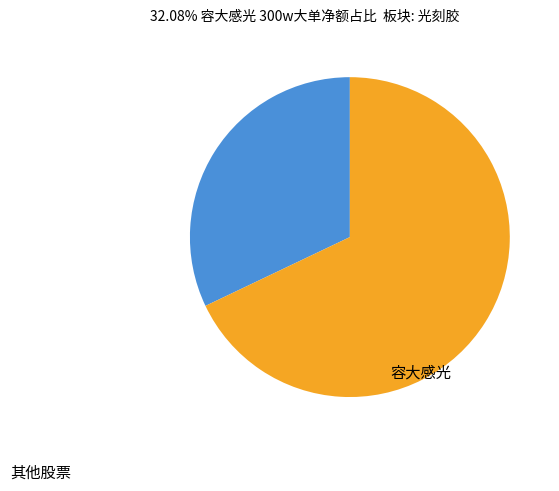

Is there a majority slice in this chart?

Yes